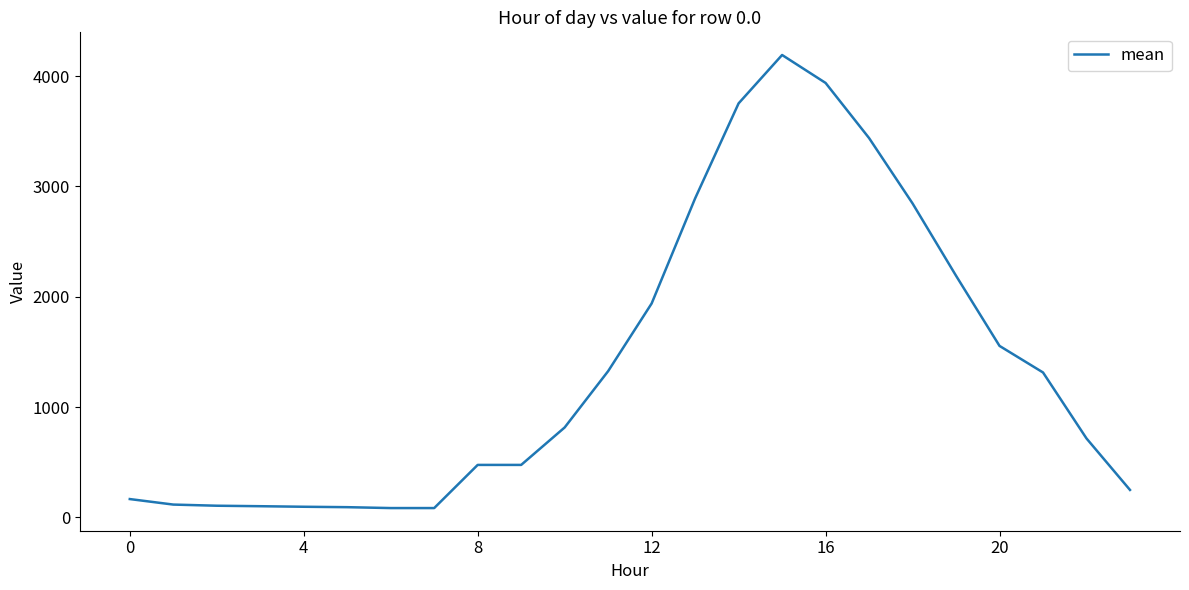

What is the greatest value displayed?

4192.0